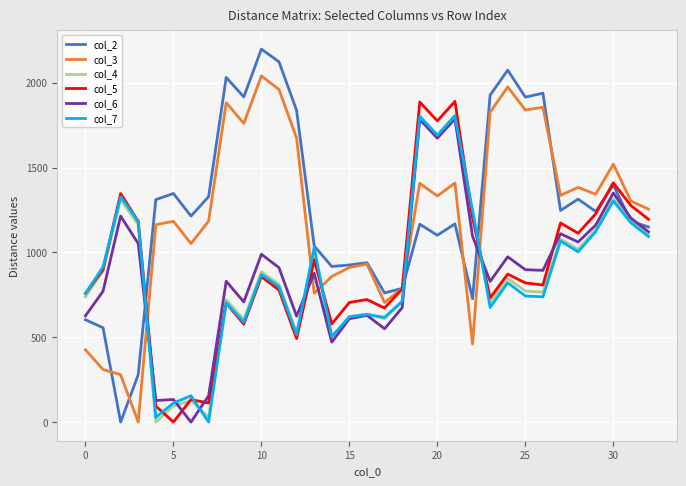

Which series ends up on top after the final intersection of col_6 and col_3?

col_3